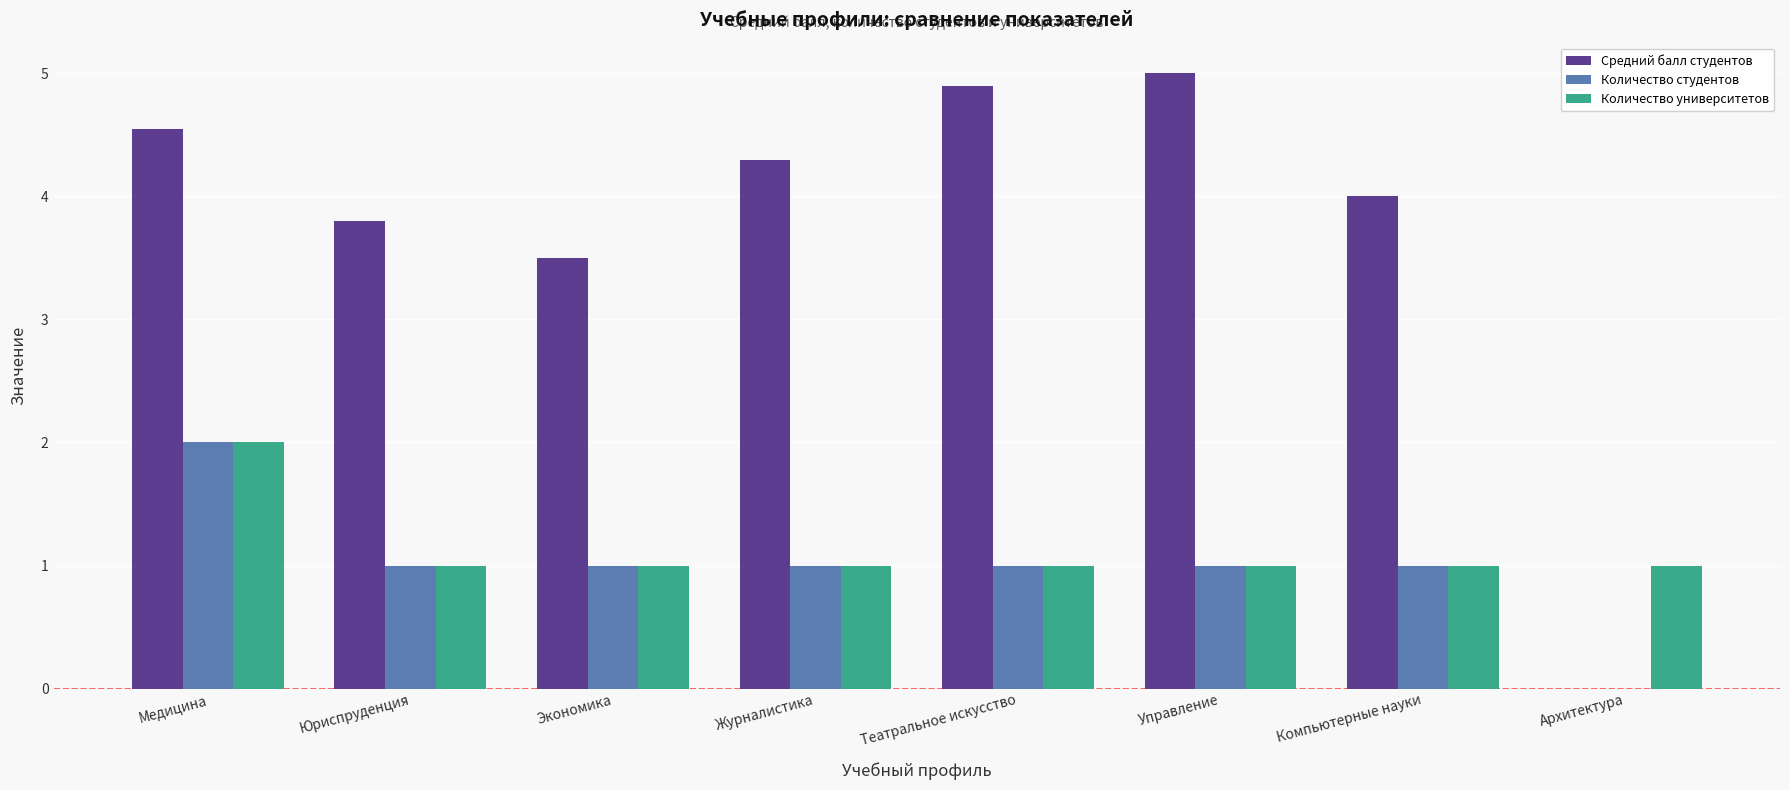

Between Экономика and Театральное искусство, which series saw the biggest shift?

Средний балл студентов